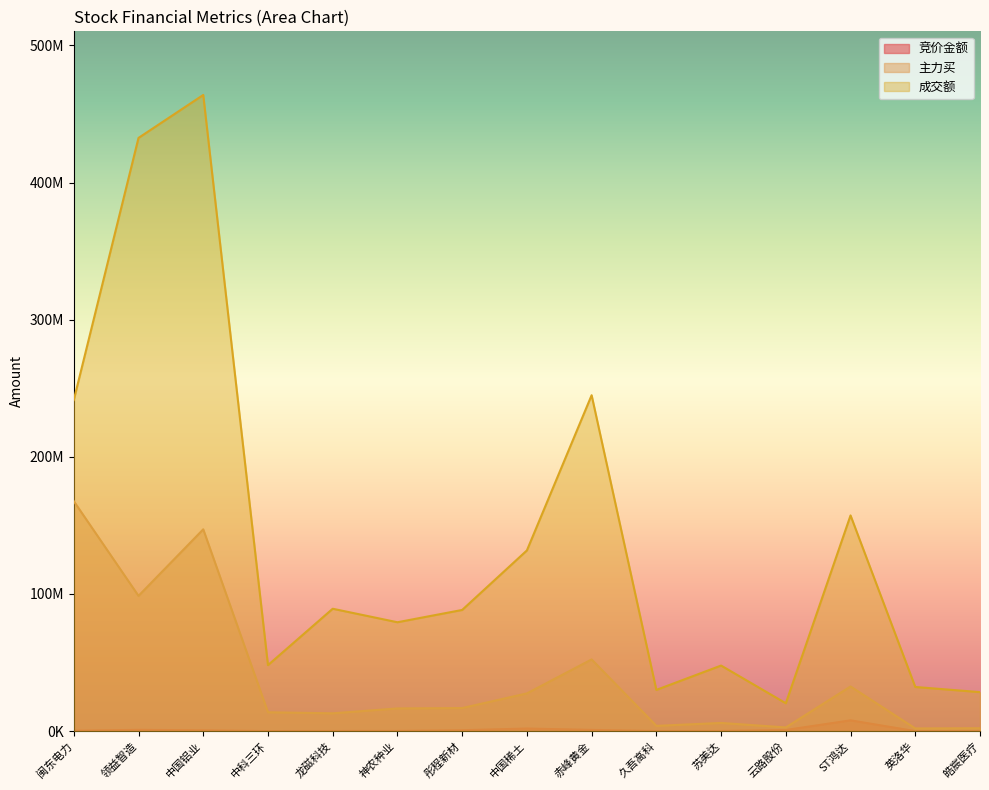

True or false: 主力买 has more than 1 interior local peaks.

True